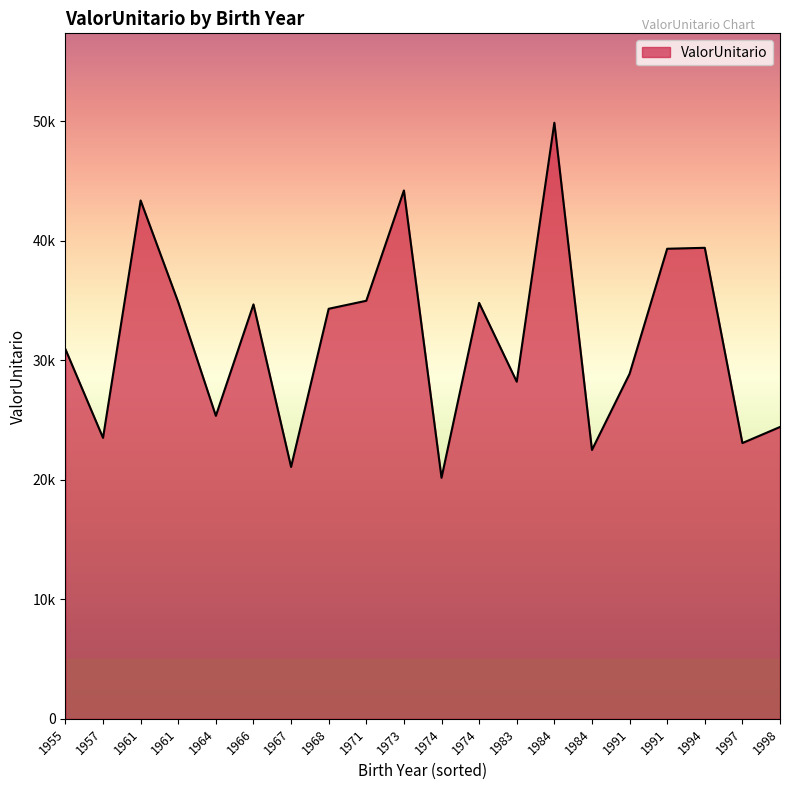

Does the chart display data point markers on the line(s)?

No